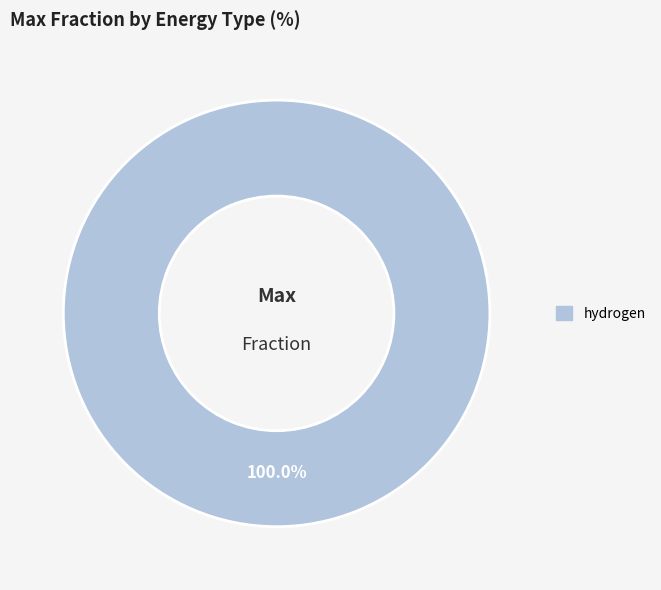

Is there a majority slice in this chart?

Yes